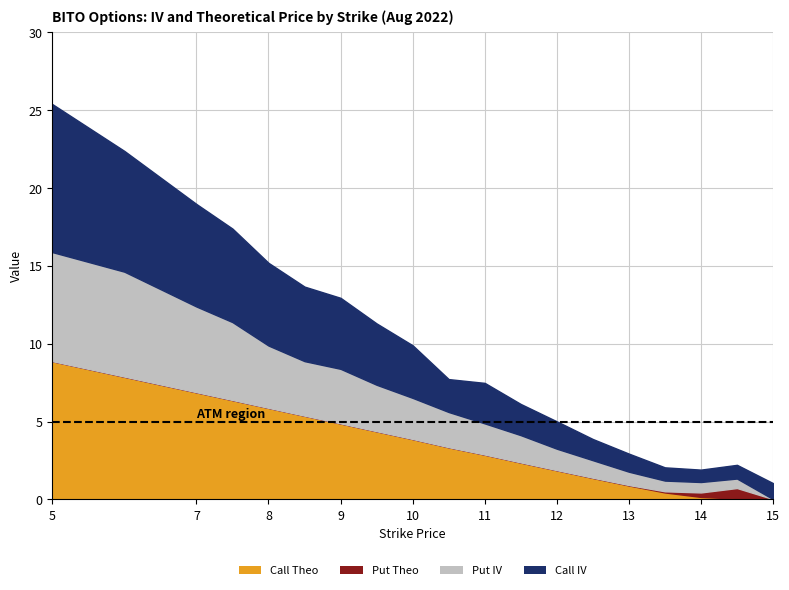

Reading left to right, what are all the values shown in this chart?

Call IV: 5=9.5	6=7.8	7=6.6	7.5=6.0	8=5.3	8.5=4.8	9=4.6	9.5=3.9	10=3.4	10.5=2.1	11=2.6	11.5=2.0	12=1.8	12.5=1.4	13=1.2	13.5=0.9	14=0.8	14.5=0.9	15=1.0
Put IV: 5=7.0	6=6.7	7=5.5	7.5=5.0	8=4.0	8.5=3.5	9=3.5	9.5=3.0	10=2.6	10.5=2.3	11=2.0	11.5=1.8	12=1.4	12.5=1.1	13=0.9	13.5=0.7	14=0.7	14.5=0.6	15=0.0
Call Theo: 5=8.9	6=7.9	7=6.9	7.5=6.4	8=5.9	8.5=5.4	9=4.9	9.5=4.4	10=3.9	10.5=3.3	11=2.9	11.5=2.4	12=1.9	12.5=1.4	13=0.9	13.5=0.4	14=0.2	14.5=0.1	15=0.0
Put Theo: 5=0.0	6=0.0	7=0.0	7.5=0.0	8=0.0	8.5=0.0	9=0.0	9.5=0.0	10=0.0	10.5=0.0	11=0.0	11.5=0.0	12=0.0	12.5=0.0	13=0.0	13.5=0.1	14=0.3	14.5=0.7	15=0.0